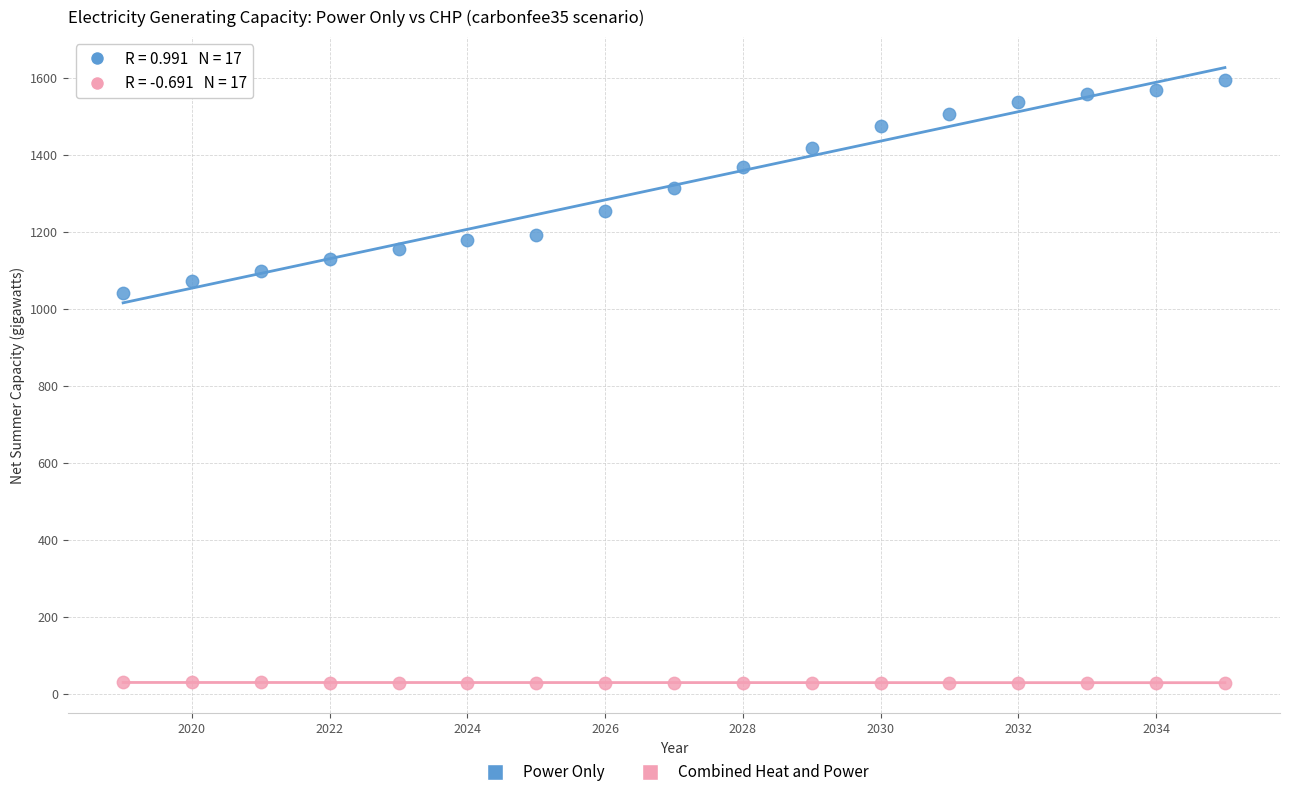

Which series contains the lowest Y value?

Combined Heat and Power